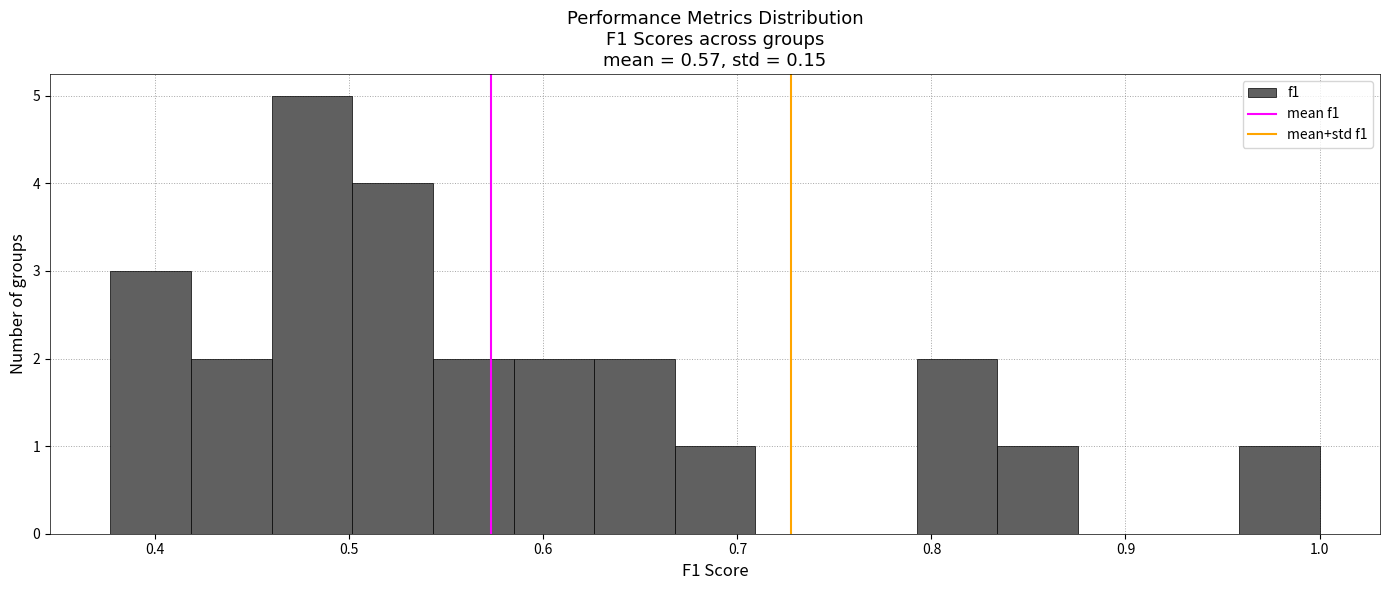

How tall is the bar that spans 0.67 to 0.71 on the x-axis? Neither the bar edges nor the heights are printed on the chart, so give them approximately, as read against the axes.

1